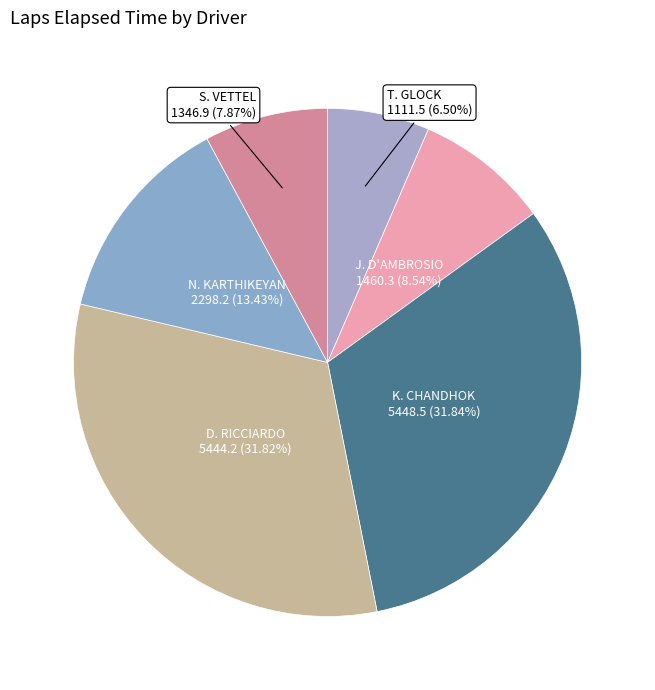

To the nearest percent, what portion does J. D'AMBROSIO represent?

9%